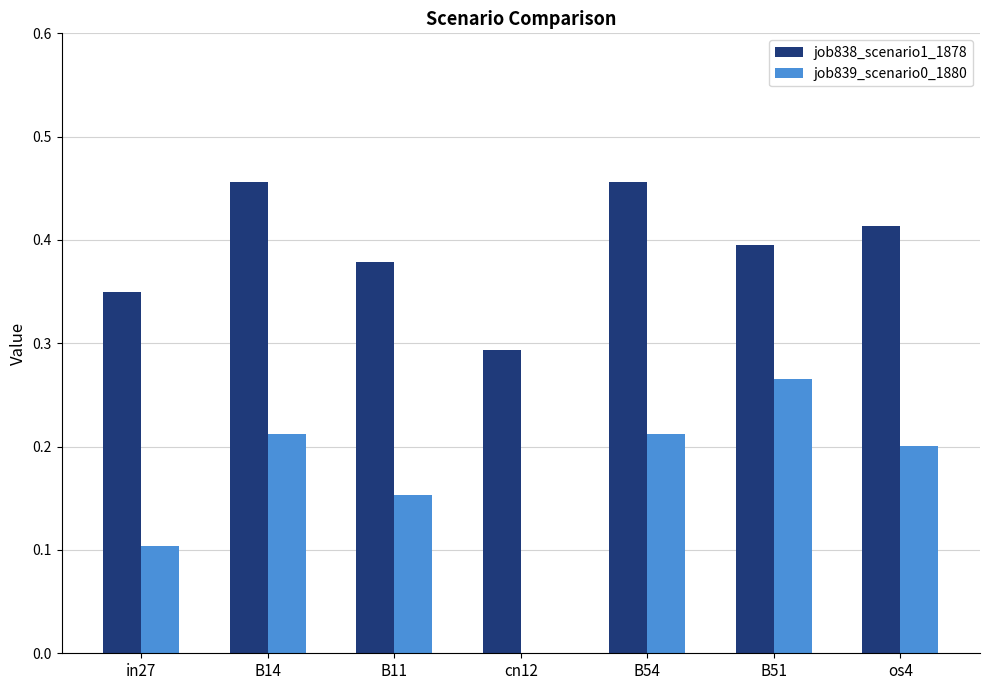

What is the sum of all job839_scenario0_1880 values?

1.1